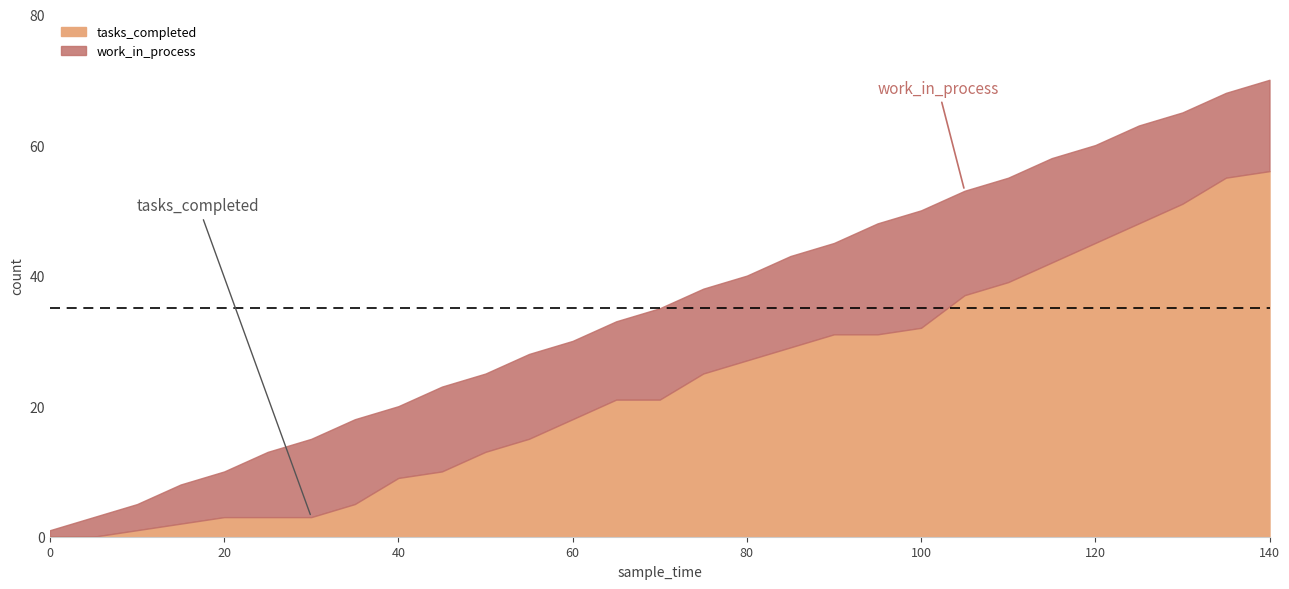

How many distinct data groups are displayed?

2